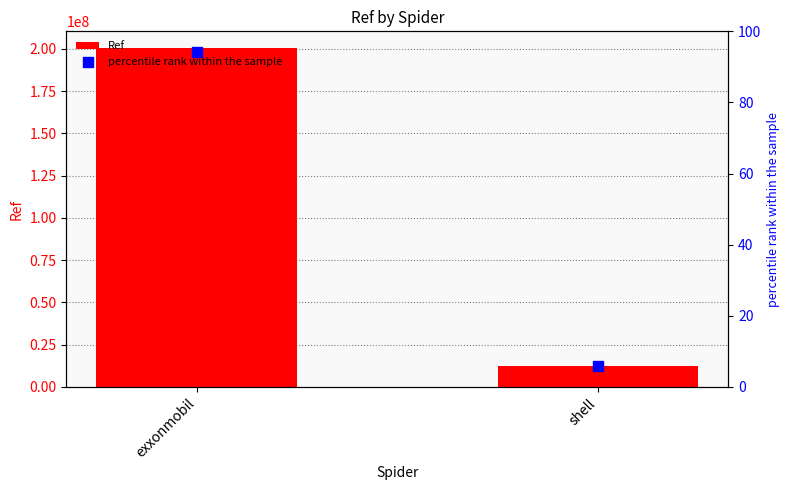

Which series reaches the minimum Y coordinate?

percentile rank within the sample